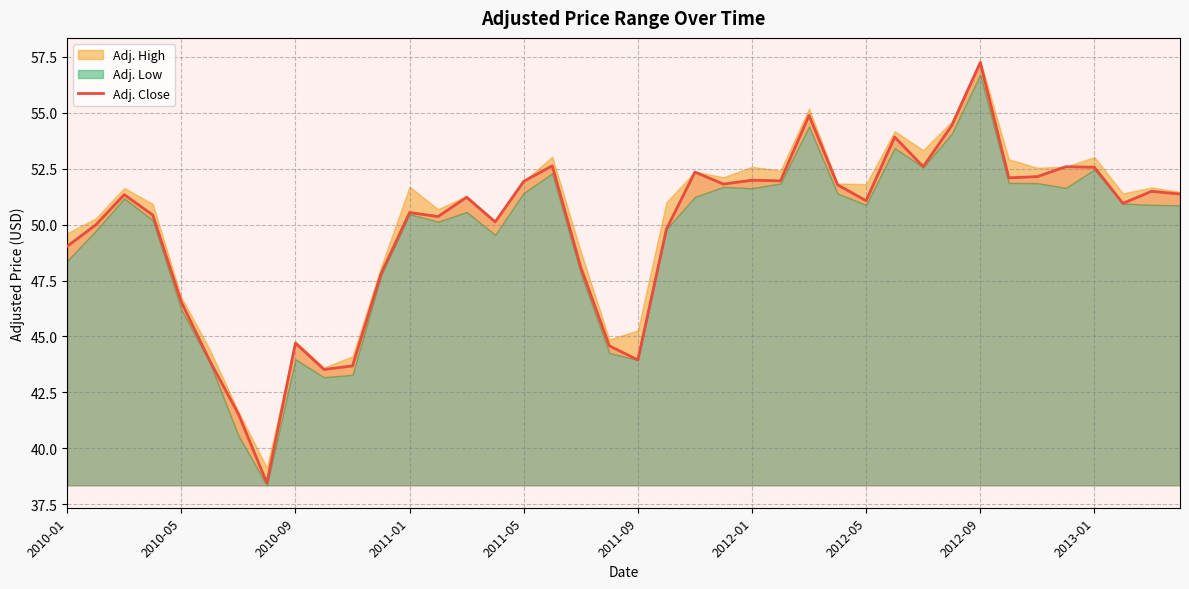

Reading left to right, list all the values displayed in this chart.

49.0	50.0	51.3	50.4	46.5	43.9	41.5	38.5	44.7	43.5	43.7	47.8	50.5	50.4	51.2	50.1	51.9	52.6	48.1	44.6	44.0	49.8	52.3	51.8	52.0	52.0	54.9	51.8	51.1	53.9	52.6	54.4	57.2	52.1	52.1	52.6	52.6	50.9	51.5	51.4